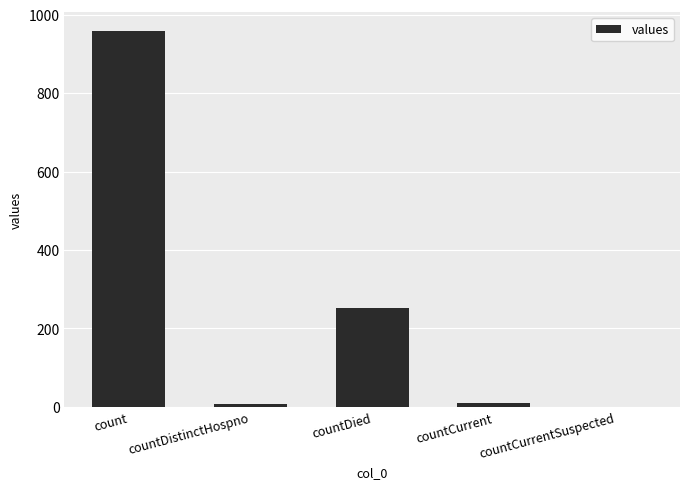

Are the bars horizontal?

No